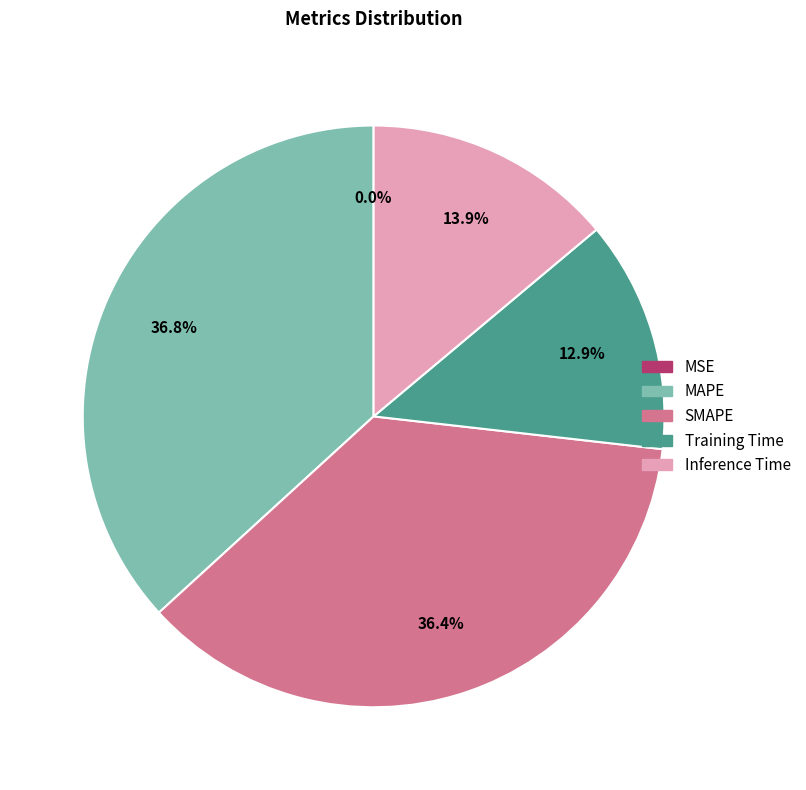

What percentage is NOT represented by Training Time?

87.1%